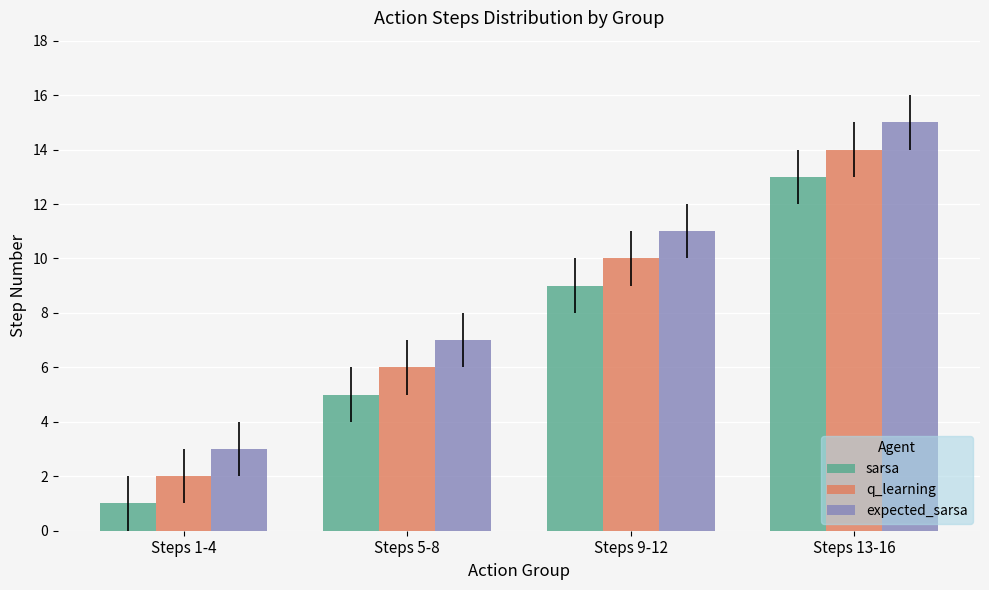

What is the value of the sarsa bar at the 1st from the left?

1